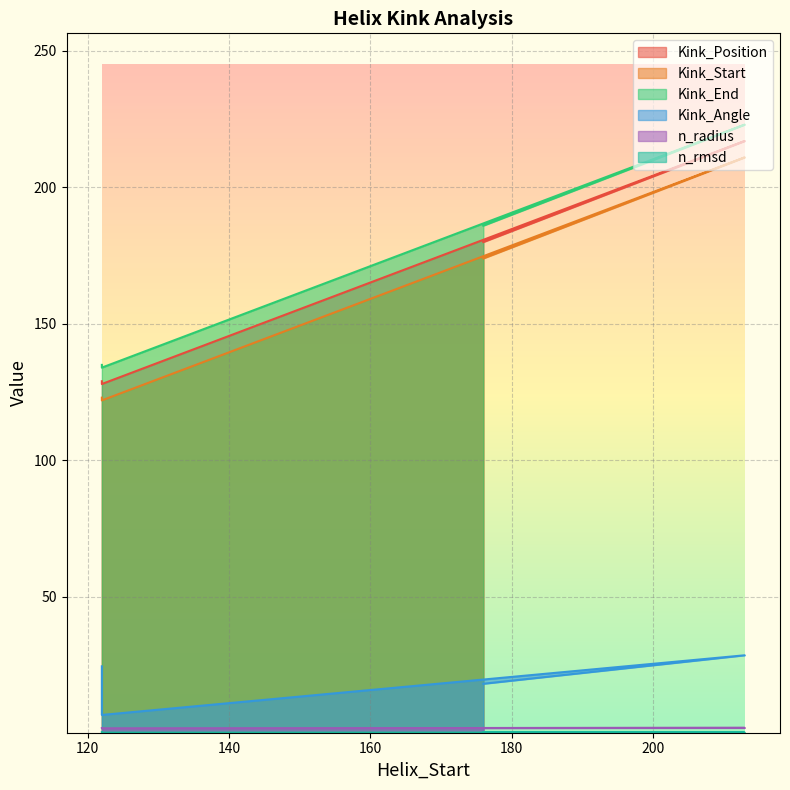

What is the minimum value shown in the chart?

0.3